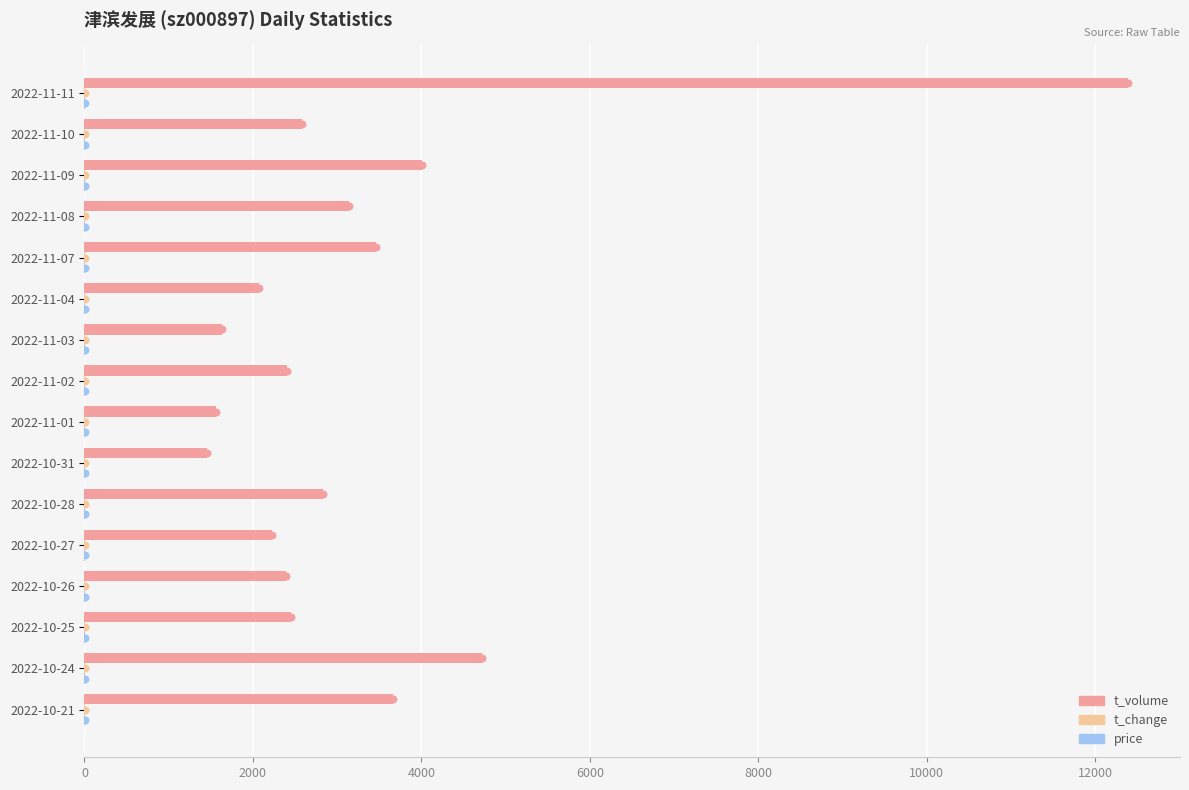

Which series contains the lowest Y value?

t_change